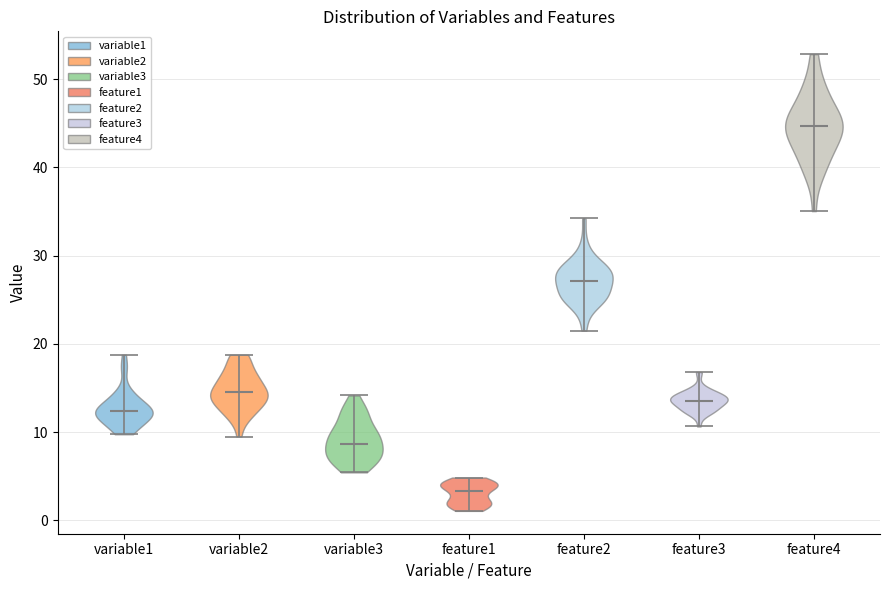

Which violin has the highest median line?

feature4